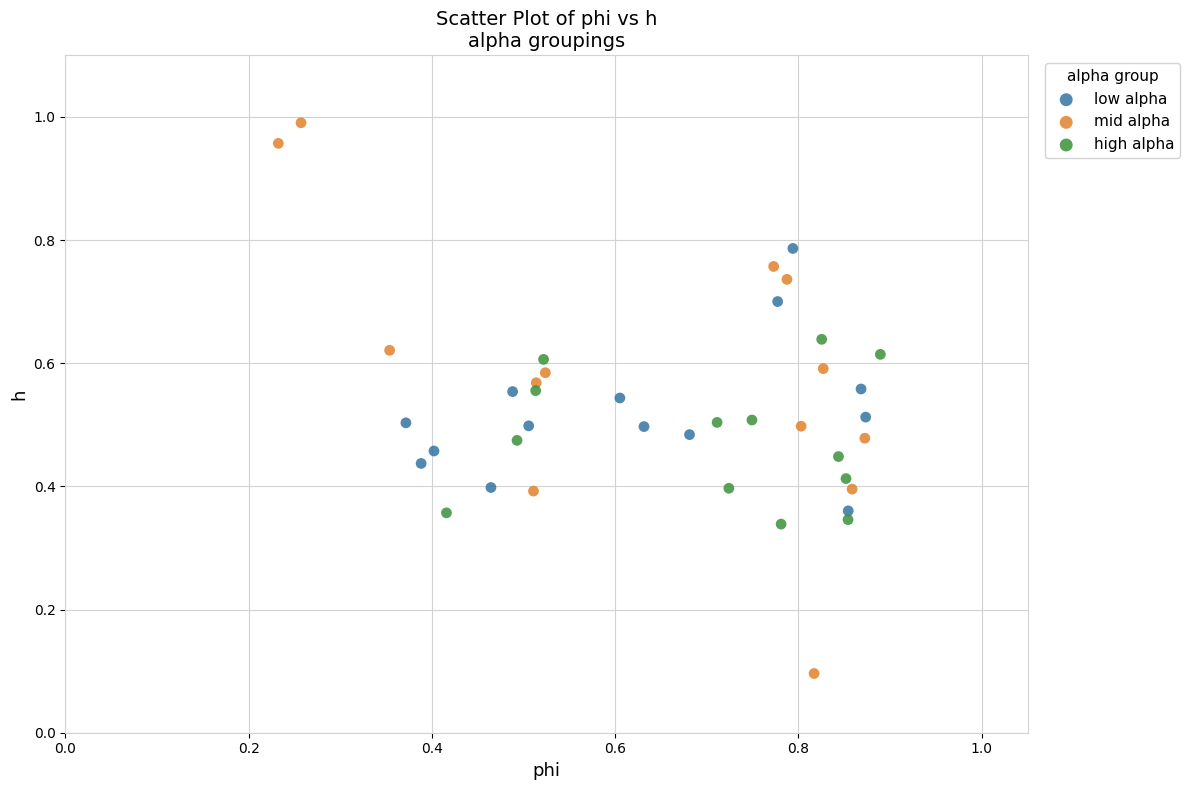

Which series reaches the maximum Y coordinate?

mid alpha